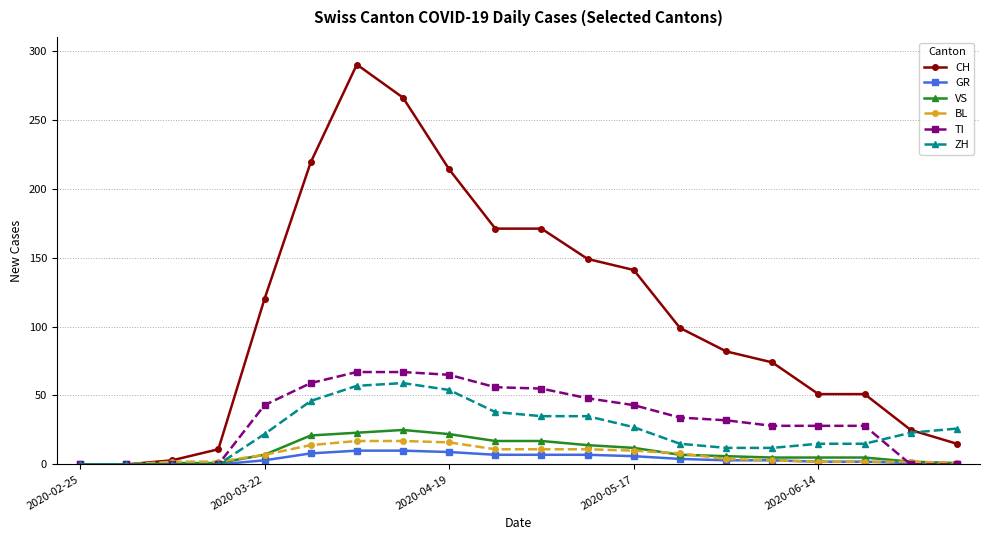

How many categories are shown in the chart?

20